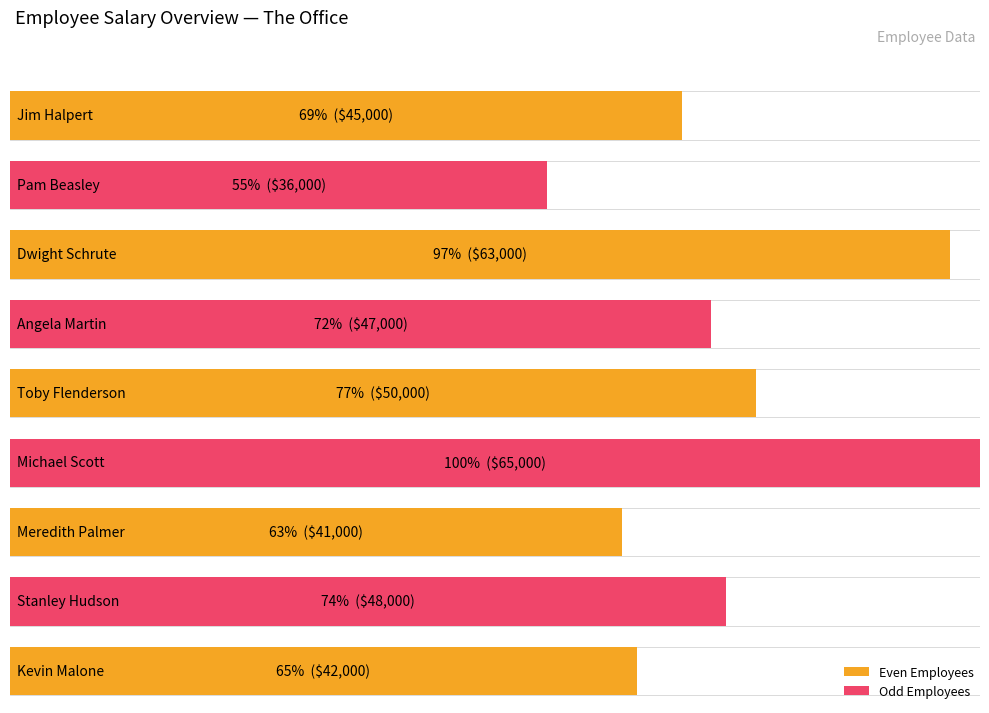

What is the difference between the maximum and minimum values?

29000